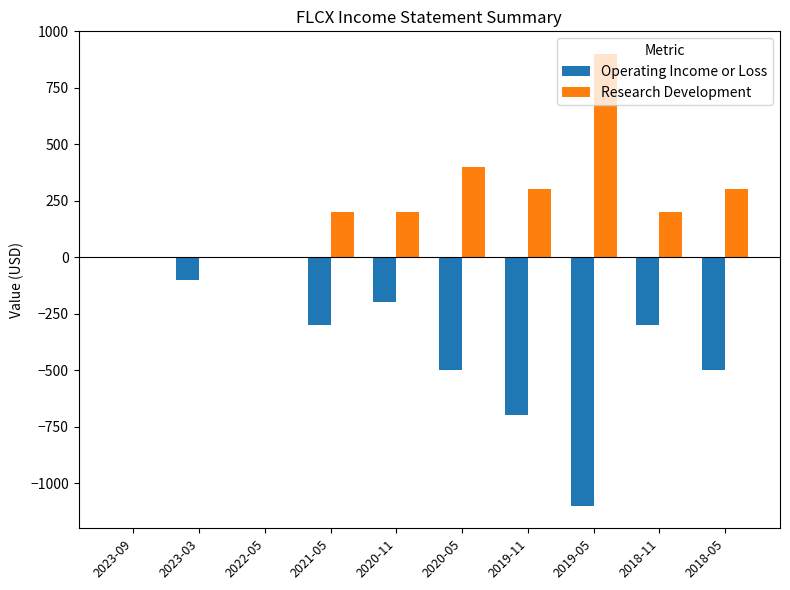

What is the average value of the Research Development series?

250